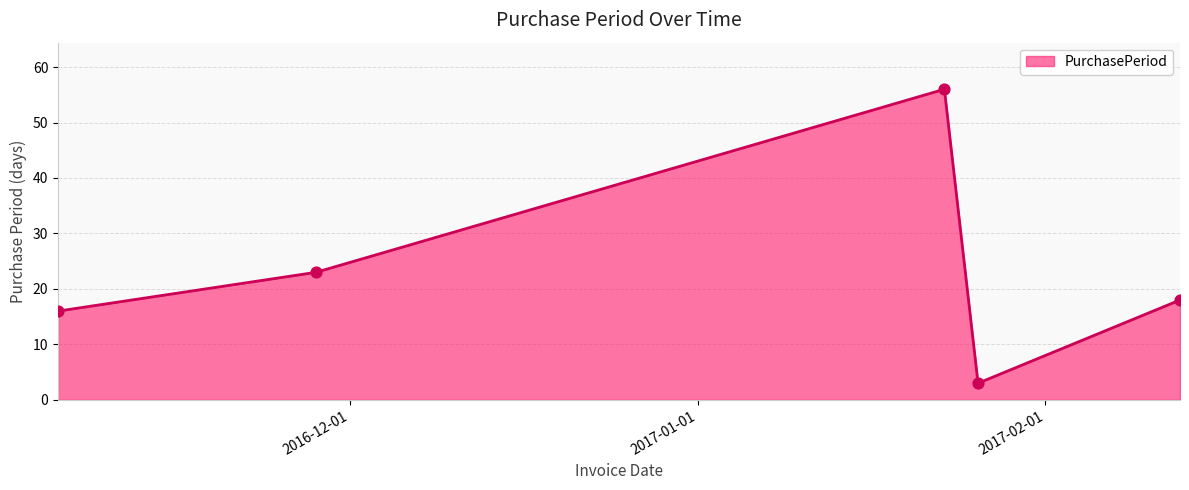

What is the difference between the maximum and minimum values?

53